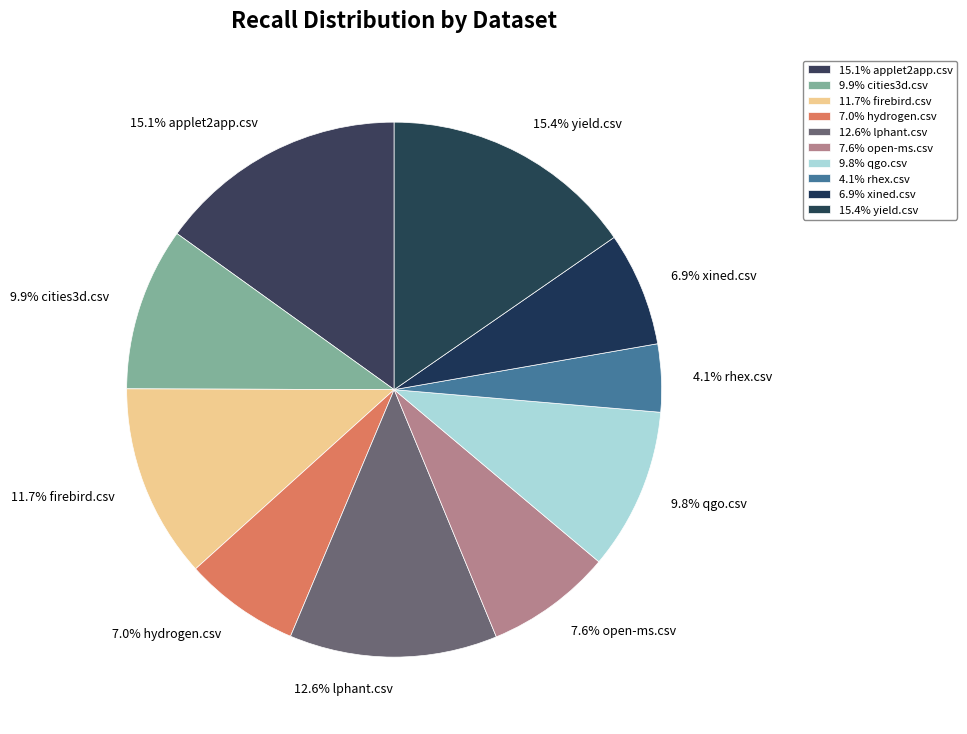

Does any single category account for the majority?

No